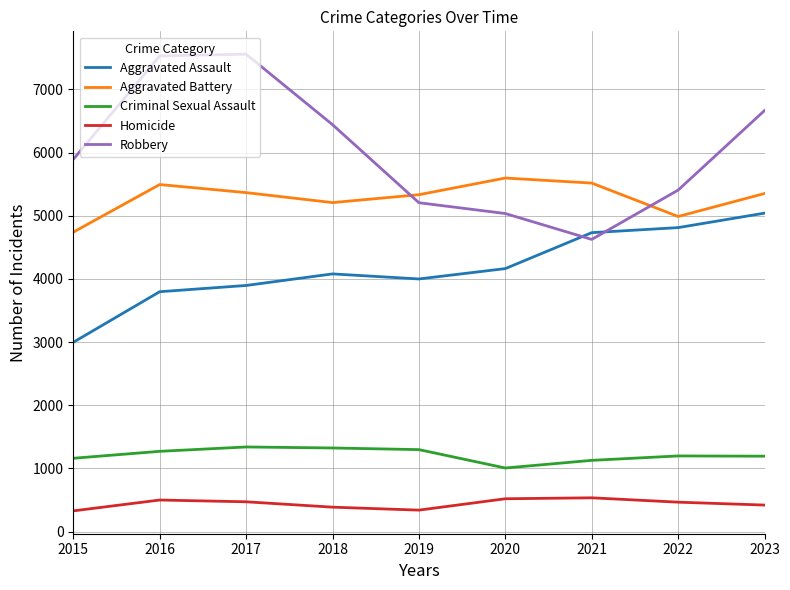

The value of Homicide at 2017 is 472. True or false?

True